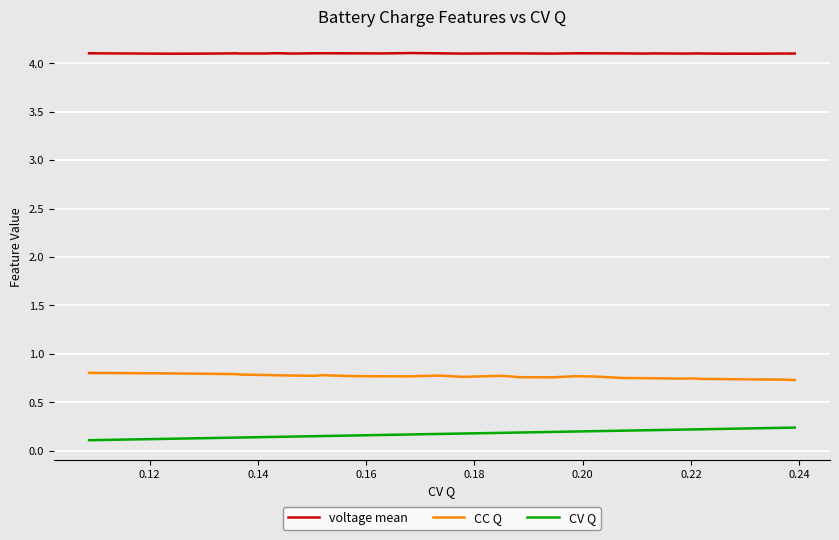

Which series has the largest total across all categories?

voltage mean